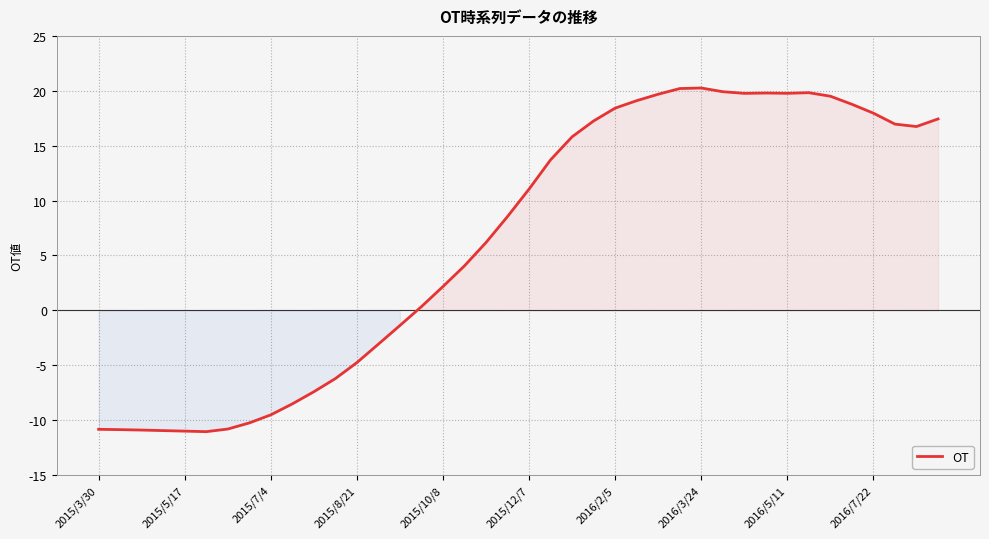

What is the greatest value displayed?

20.3